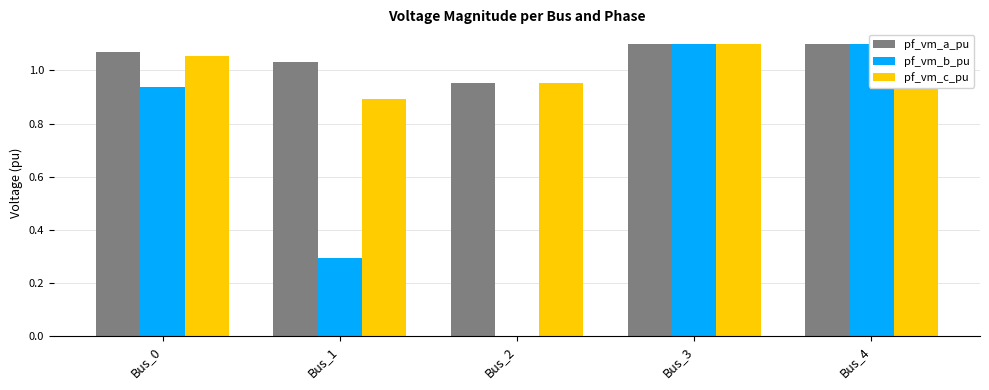

At how many categories does at least one series exceed 0?

5